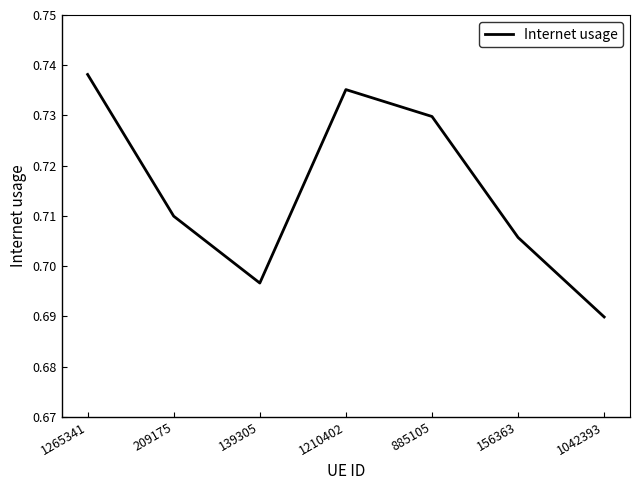

What position from the left is 1042393?

7